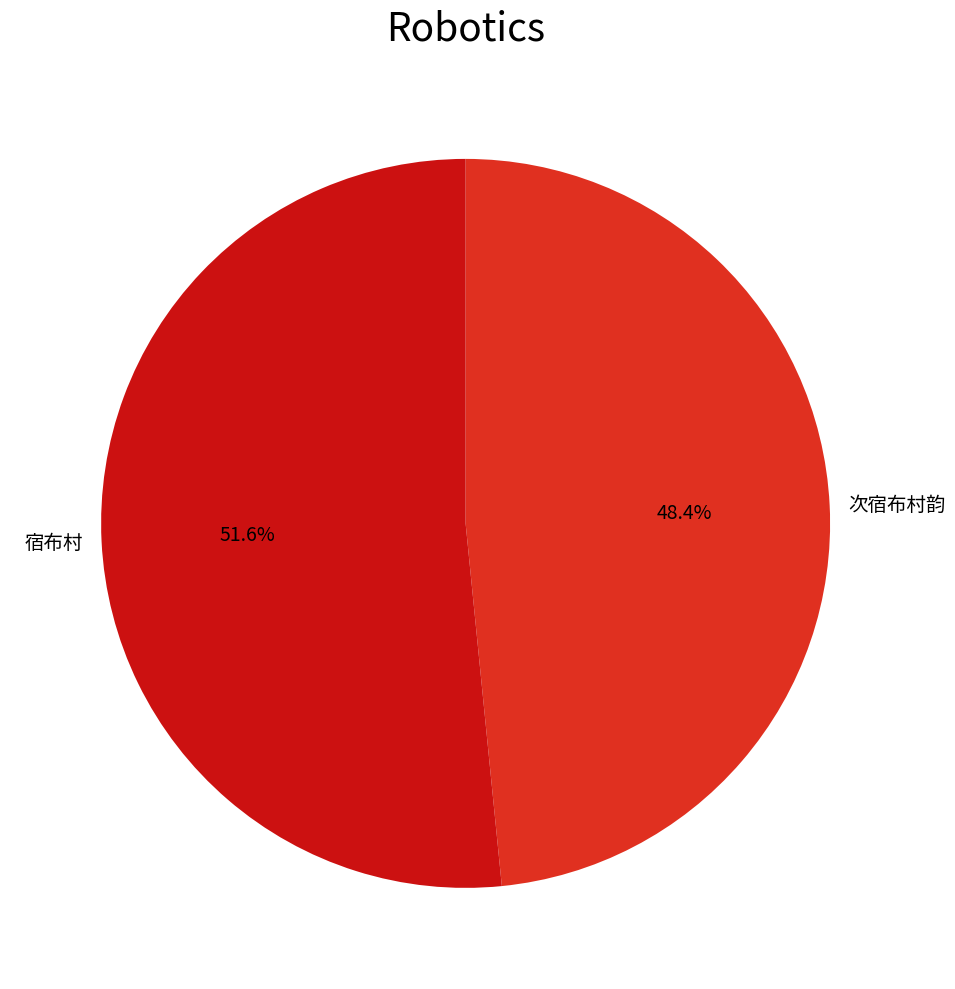

To the nearest percent, what percentage of the pie is 宿布村?

52%